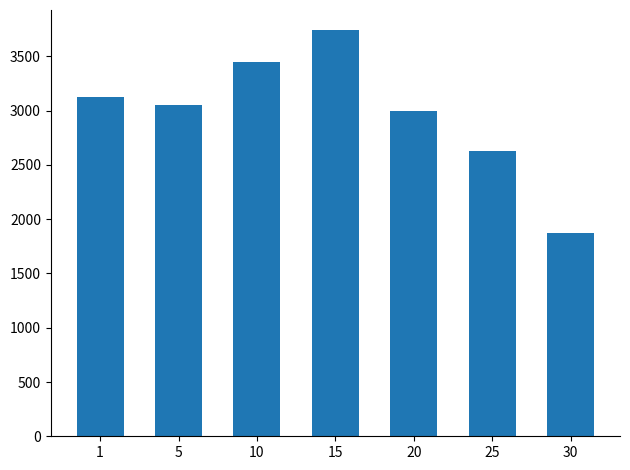

How many values are below 3050?

3